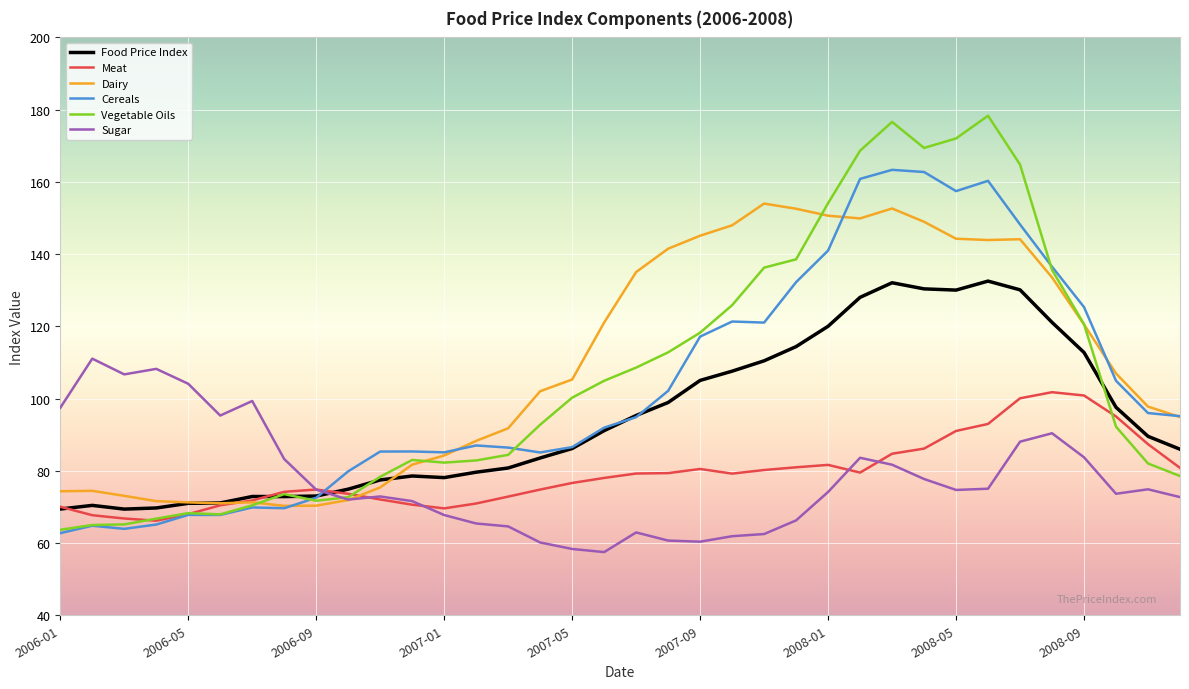

What is the sum of all Vegetable Oils values?

3827.2